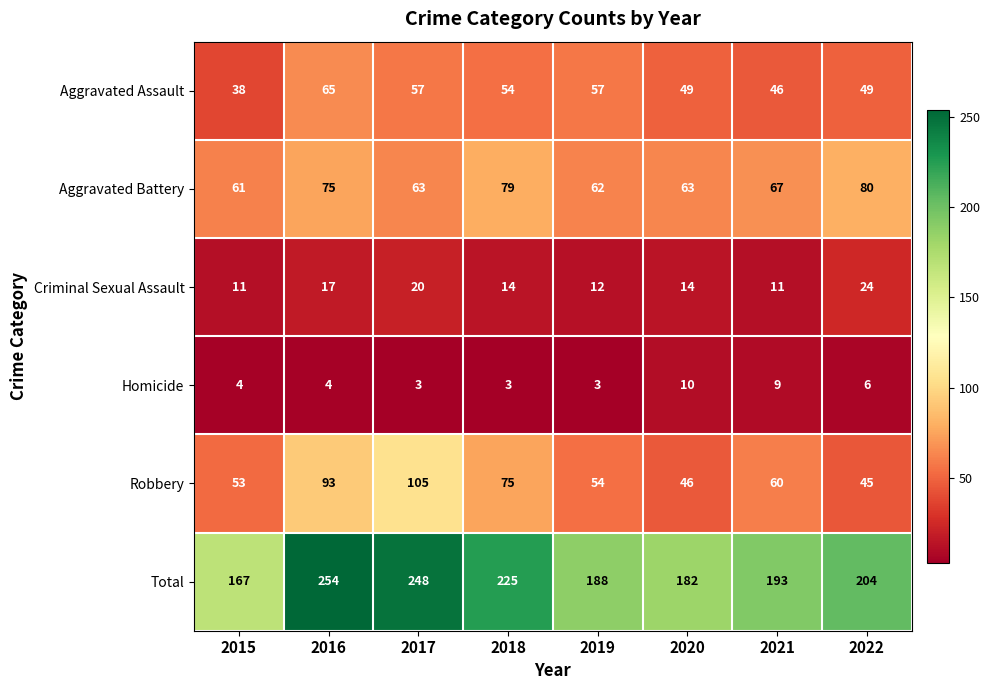

Read the Criminal Sexual Assault value at 2017.

20